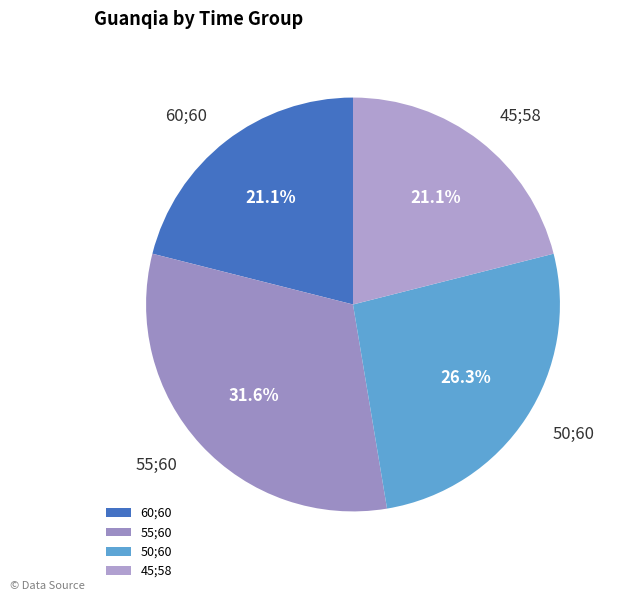

Combined, what portion of the pie is 45;58 and 55;60?

52.6%